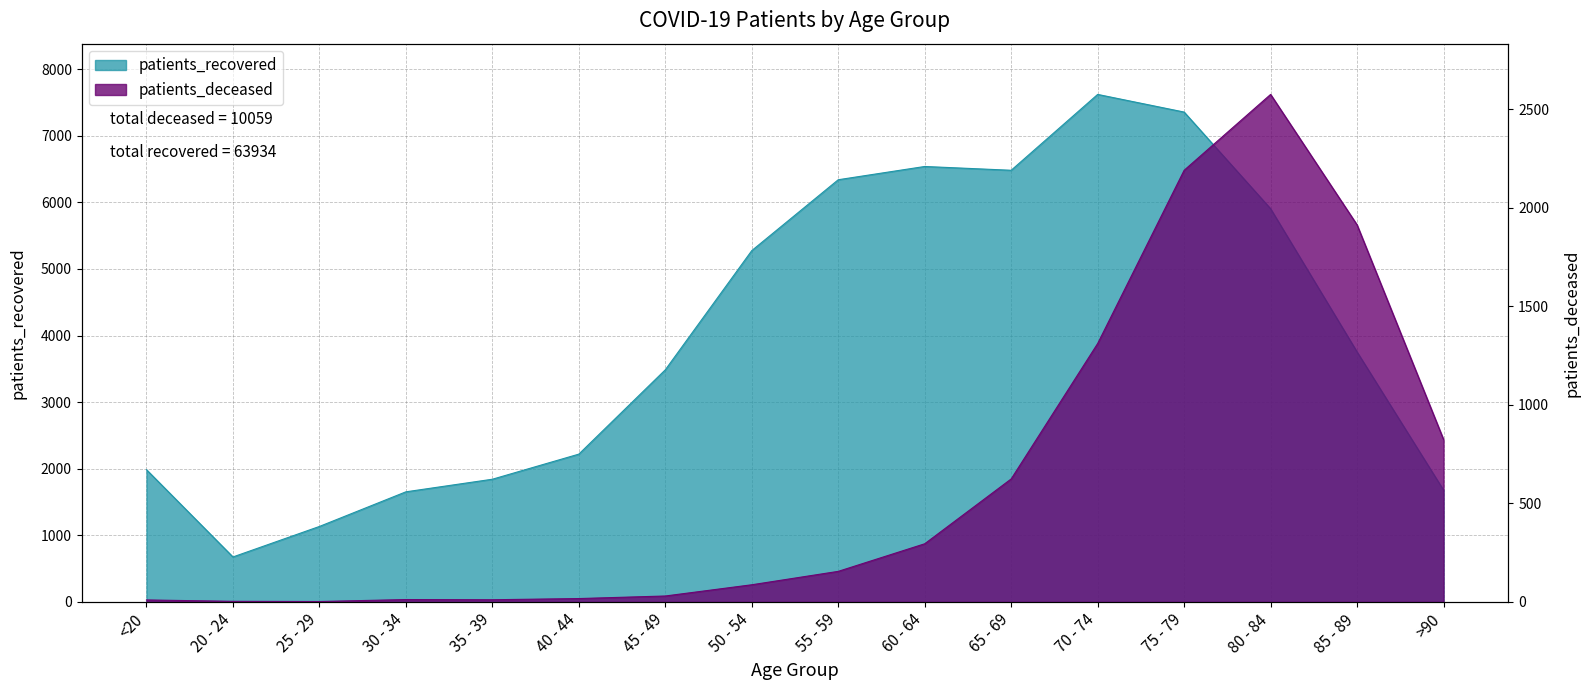

Which series has the widest spread of values?

patients_recovered